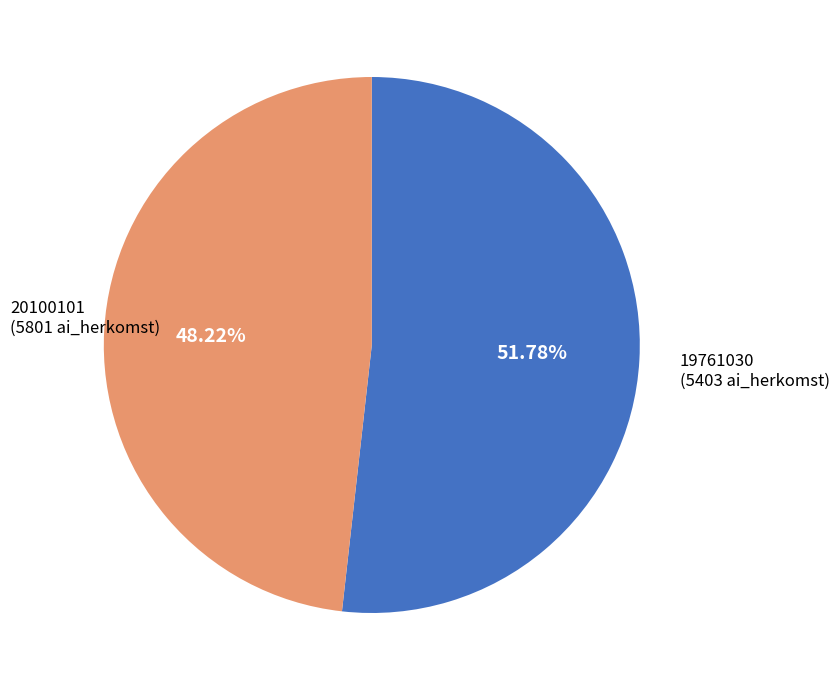

How many segments does this pie chart have?

2